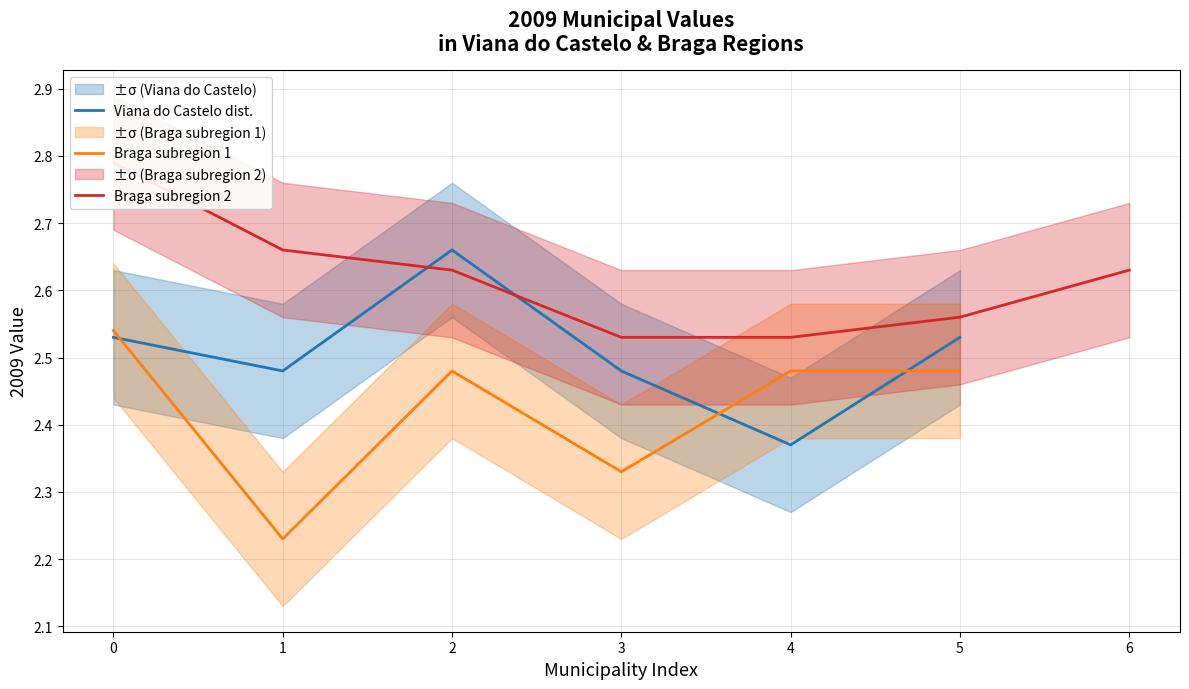

How many data points does each series have?

19